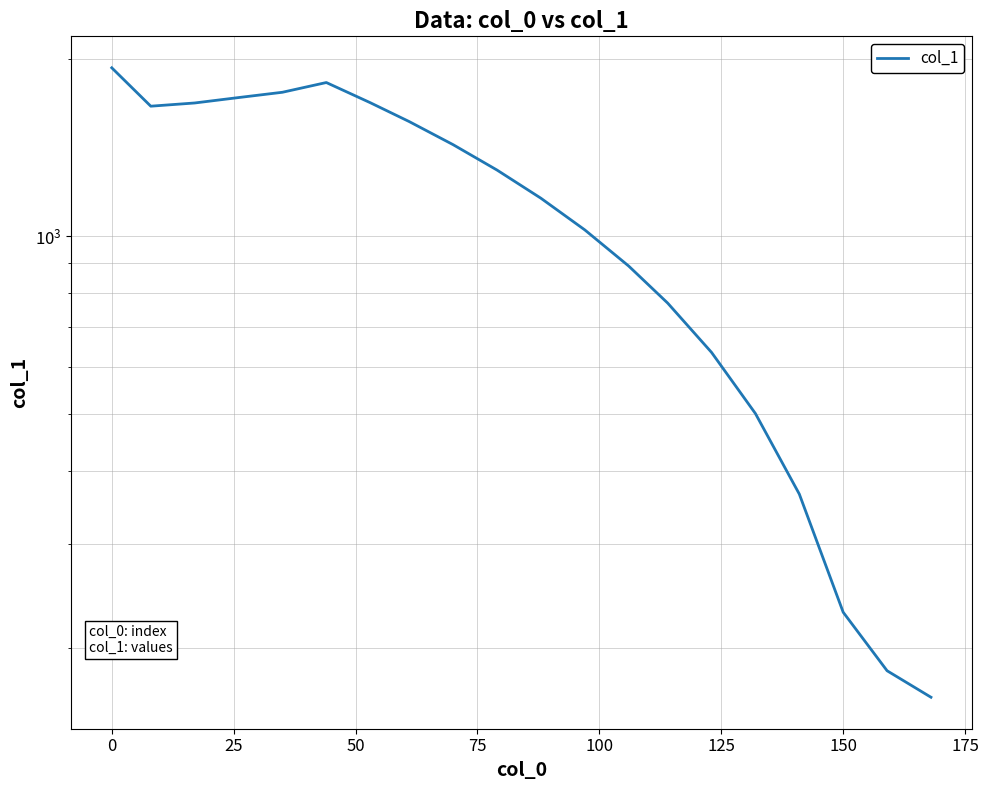

Count the number of categories in the chart.

20